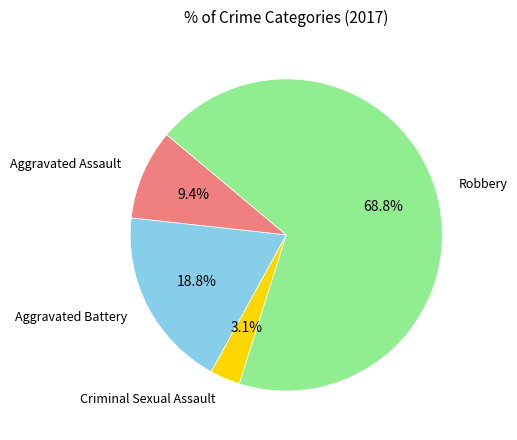

True or false: Aggravated Assault accounts for 15% of the total.

False